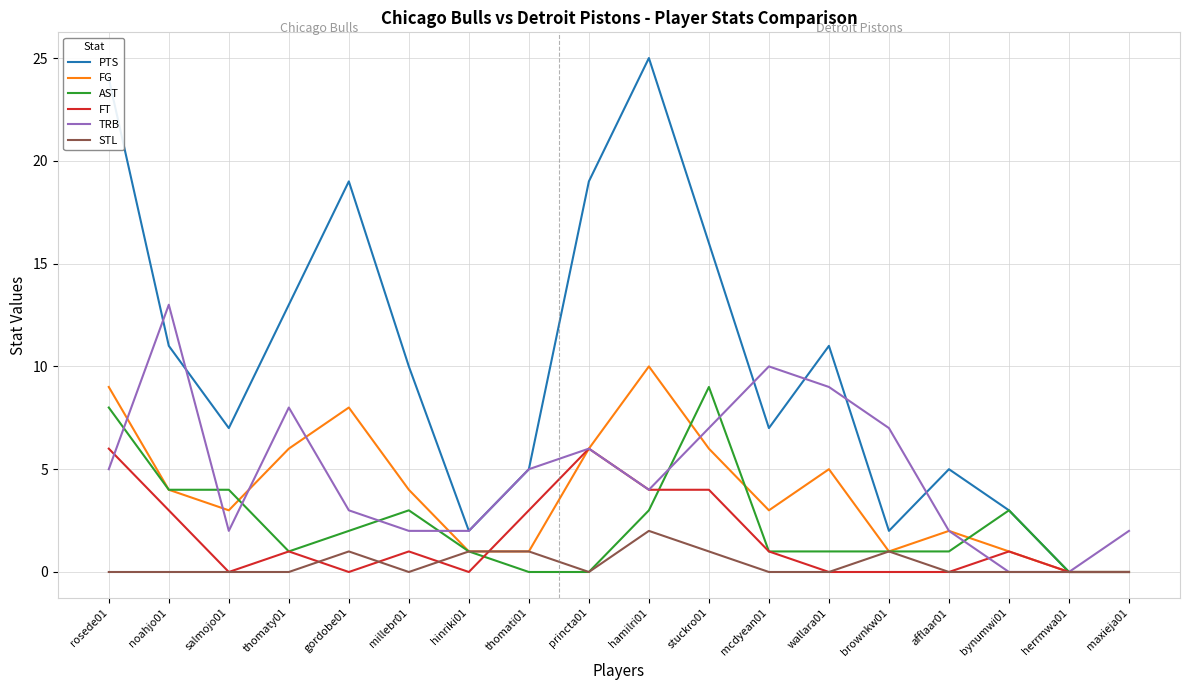

Is the value of PTS at mcdyean01 greater than the value of STL at millebr01?

Yes